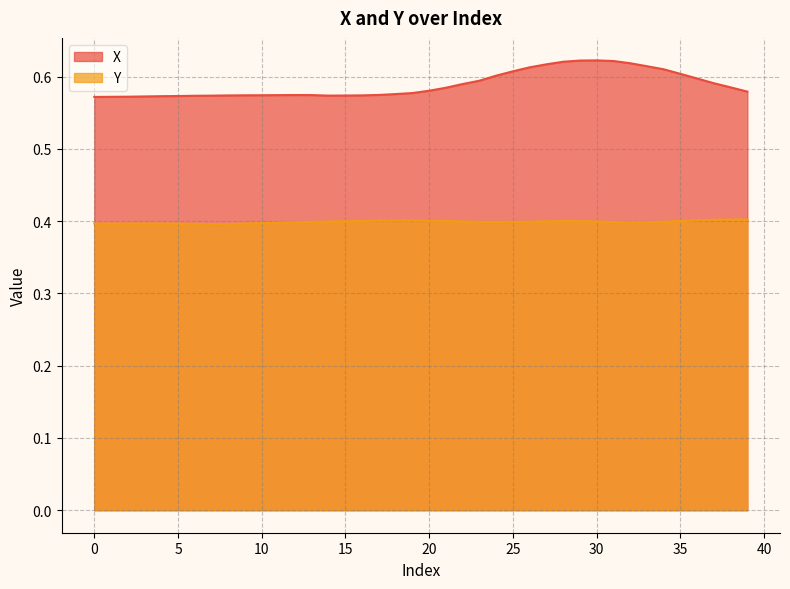

What is the lowest value of the X series?

0.6